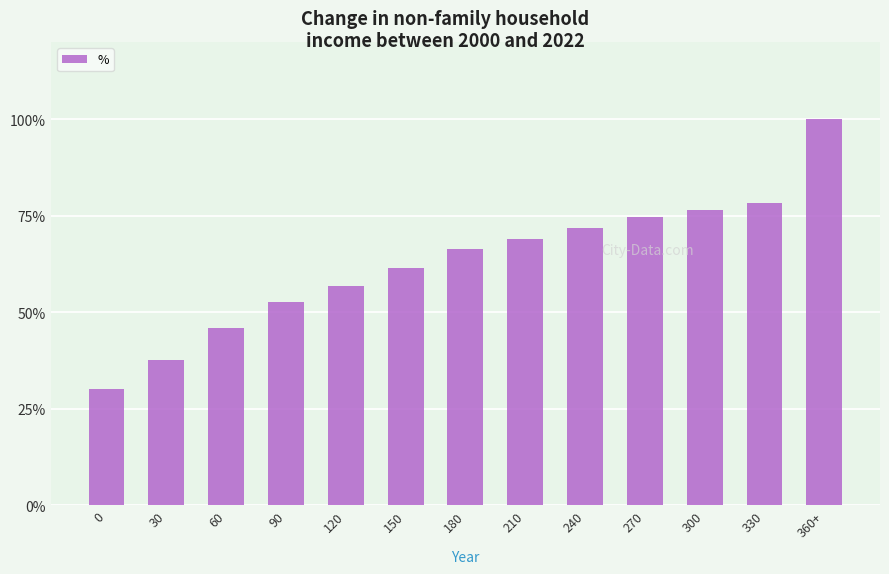

The value at 210 is 0.4. True or false?

False